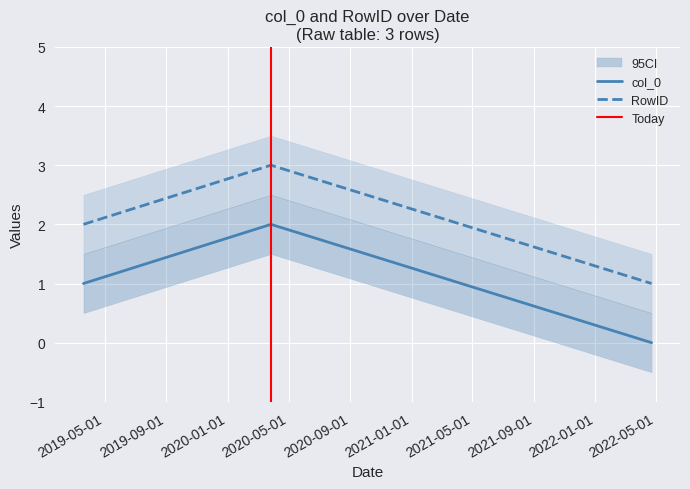

What is the lowest value of the RowID series?

1